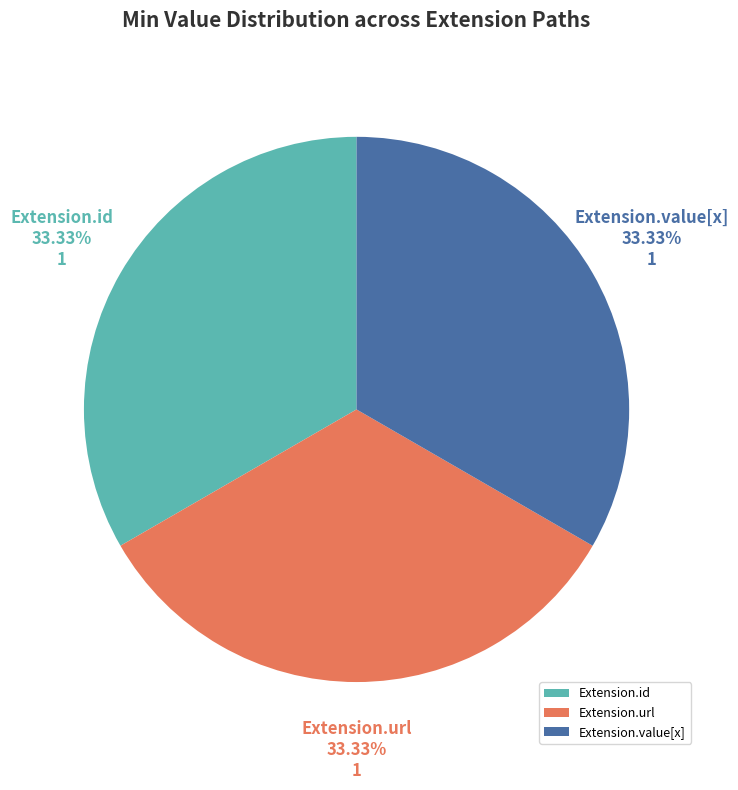

How many slices are in this pie chart?

3